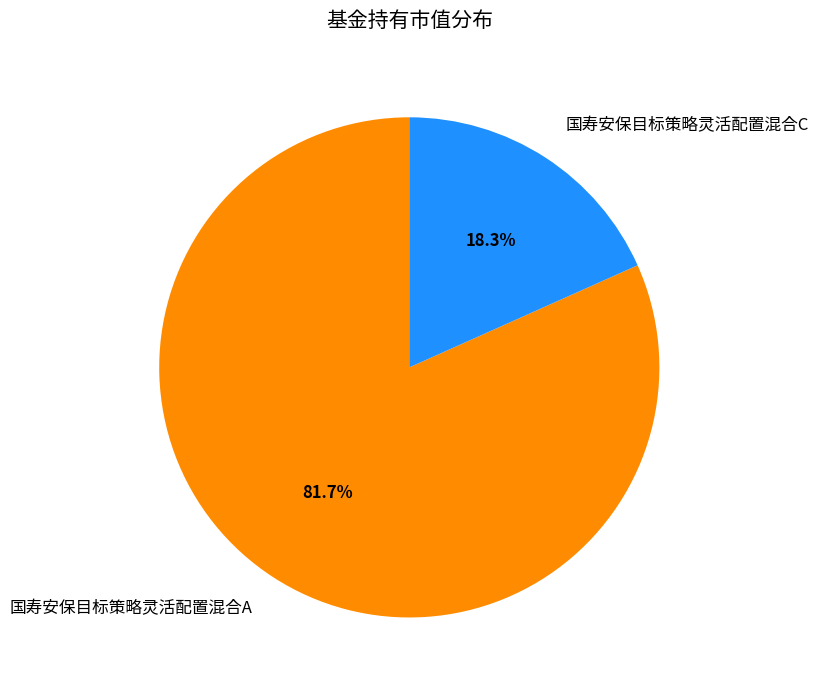

What percentage is the 国寿安保目标策略灵活配置混合C slice, to the nearest percent?

18%